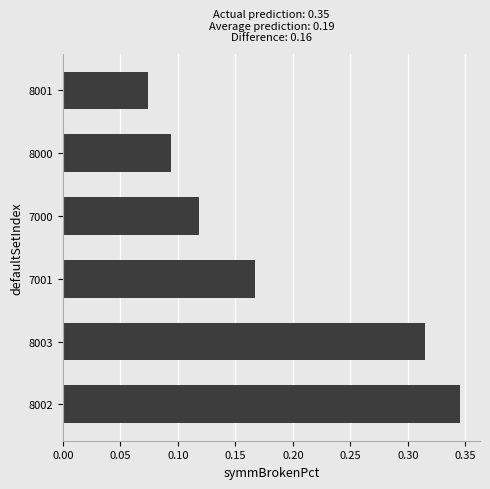

List the labels in order of value, smallest first.

8001, 8000, 7000, 7001, 8003, 8002